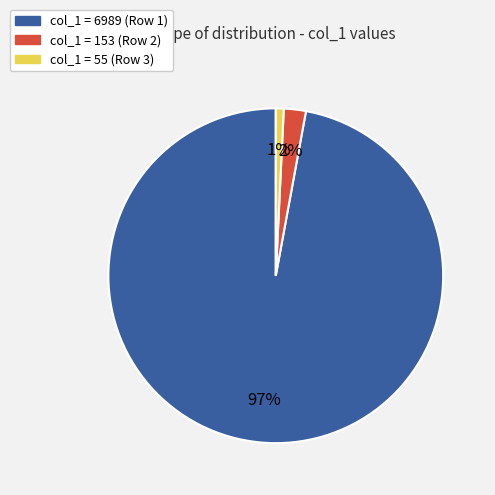

Is there any slice that represents more than half of the pie?

Yes